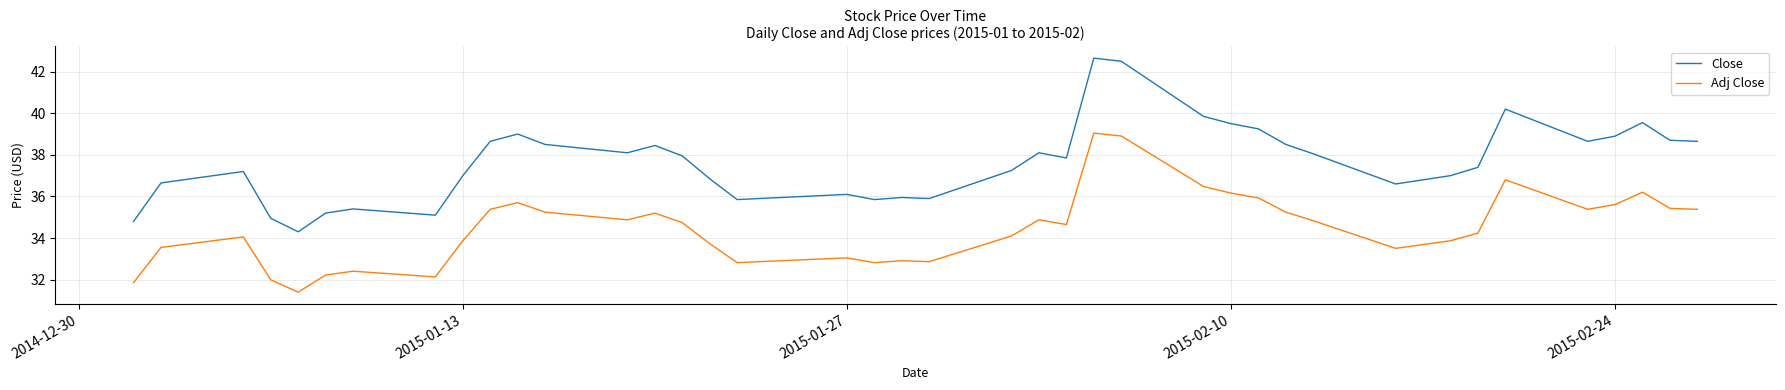

What is the difference between the maximum and minimum values in the Close series?

8.4